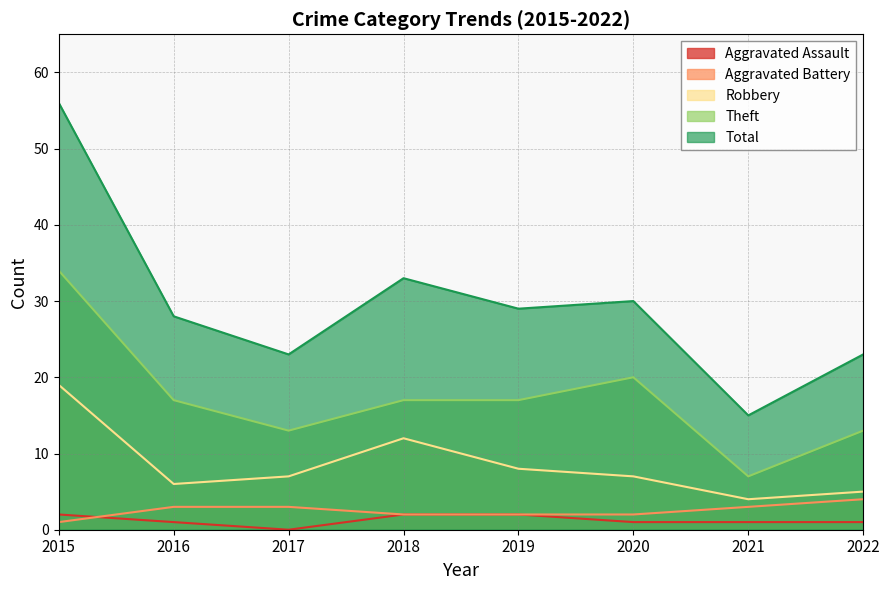

How many data points in Robbery are less than 7?

3